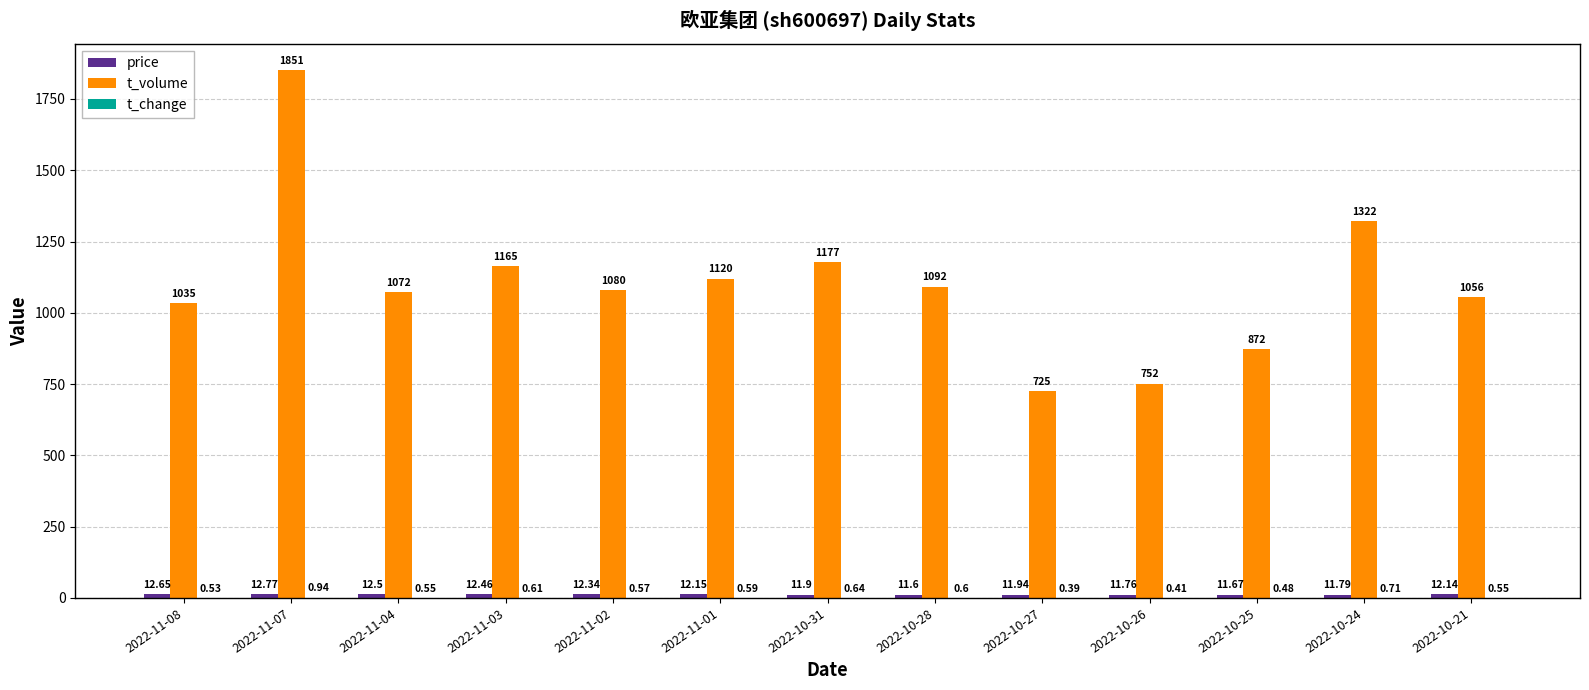

Between 2022-10-27 and 2022-10-25, which series saw the biggest shift?

t_volume